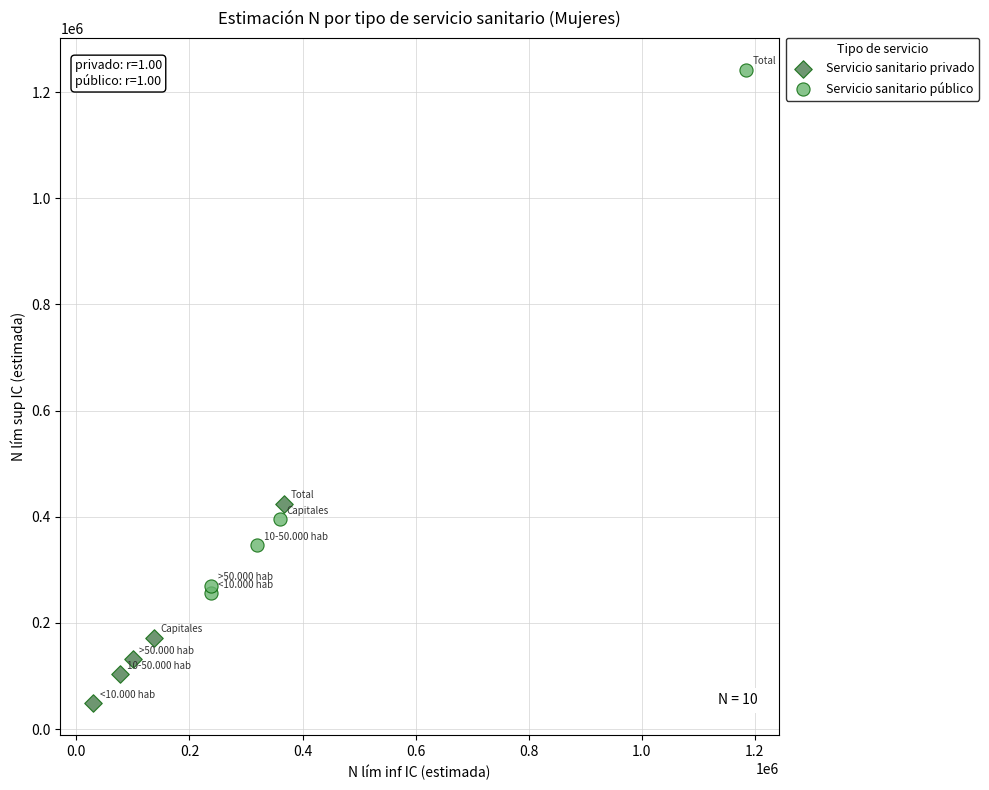

Which series reaches the maximum Y coordinate?

Servicio sanitario público